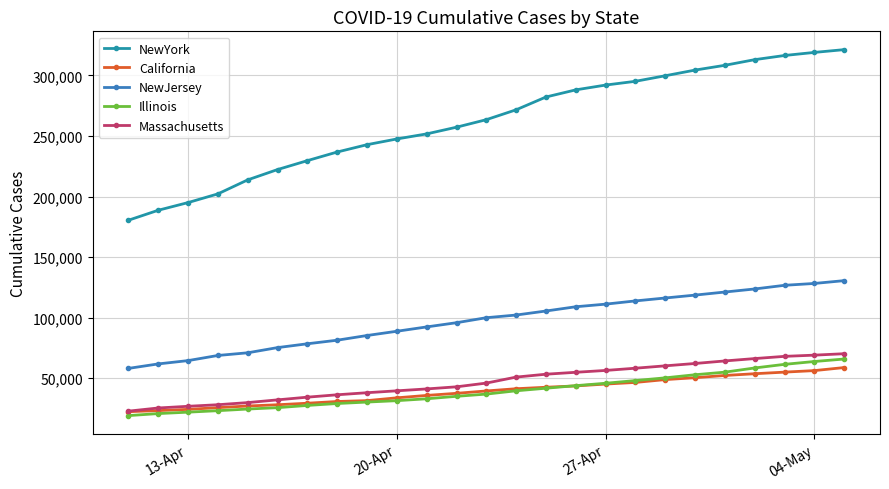

Which series has the largest total across all categories?

NewYork